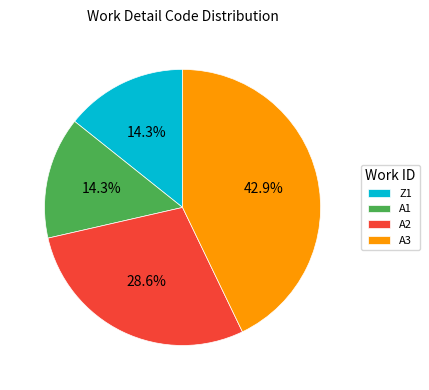

What is the ratio of the value at A1 to the value at A3?

0.3